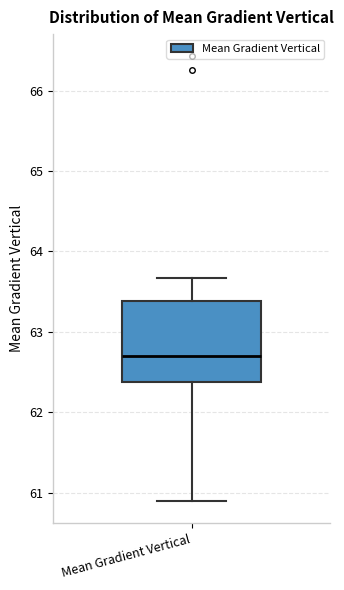

Read this box plot against the y-axis: the position of the median line, the range covered by the box, and the ends of both whiskers. The values are not printed on the chart, so give them approximately, as read against the axis.

median 62.7, box 62.4 to 63.4, whiskers 60.9 to 63.7